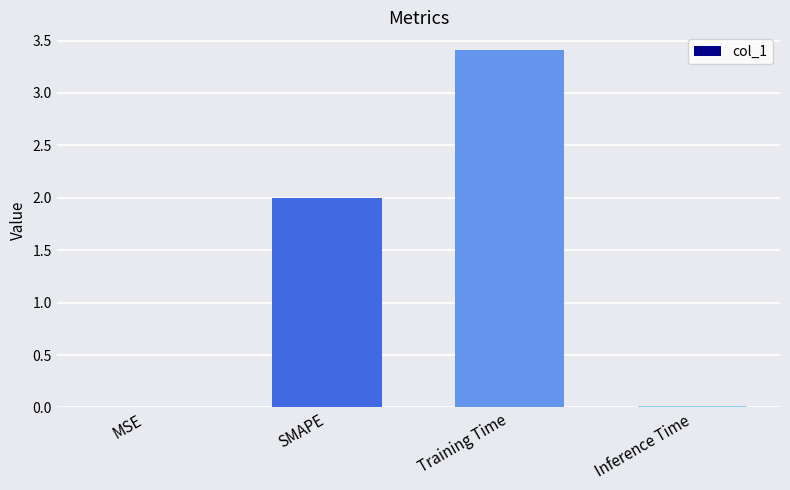

Is it true that the value at SMAPE is 2.8?

False